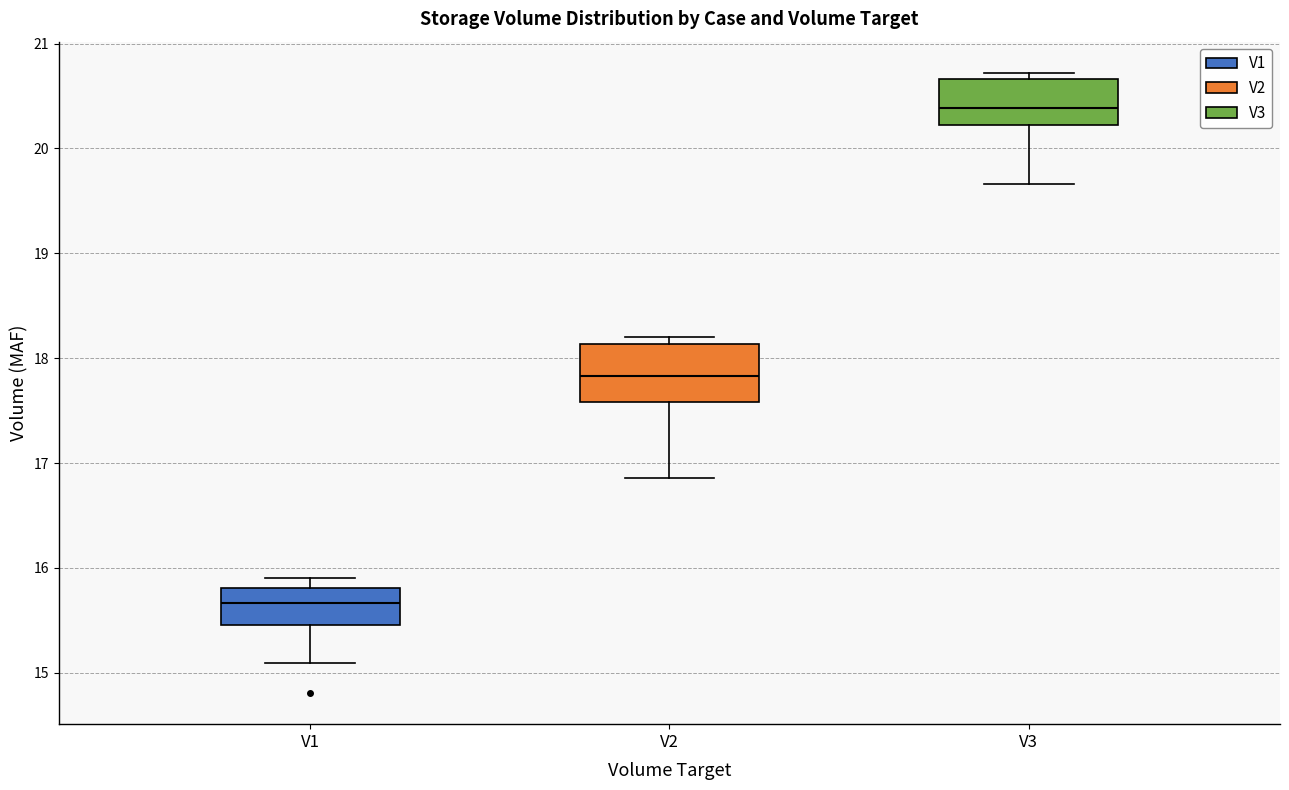

Reading left to right, read every box against the y-axis: the position of its median line, the range the box covers, and the ends of its whiskers. The values are not printed on the chart, so give them approximately, as read against the axis.

V1: median 15.7, box 15.5 to 15.8, whiskers 15.1 to 15.9
V2: median 17.8, box 17.6 to 18.1, whiskers 16.9 to 18.2
V3: median 20.4, box 20.2 to 20.7, whiskers 19.7 to 20.7 (just above the box's upper edge)